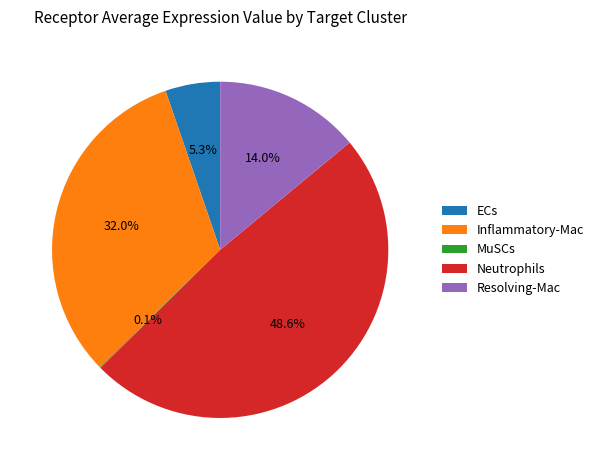

Is there a majority slice in this chart?

No